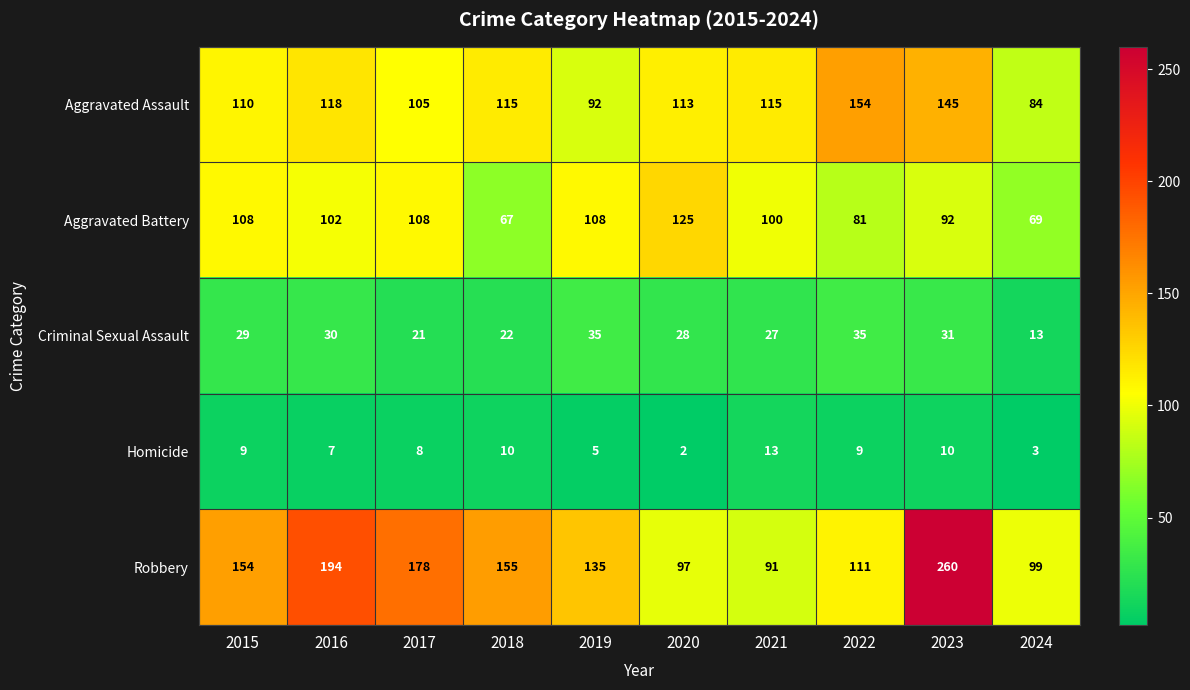

The Aggravated Battery series shows 81 at 2022. True or false?

True